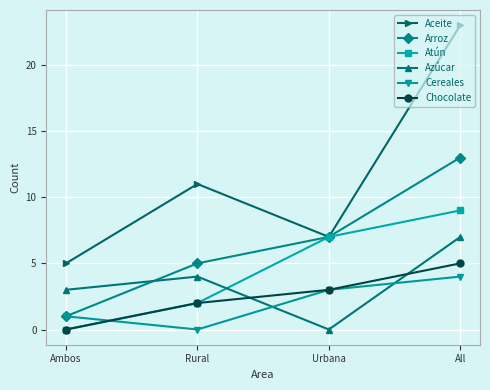

Is the value of Atún at All greater than the value of Azúcar at Urbana?

Yes